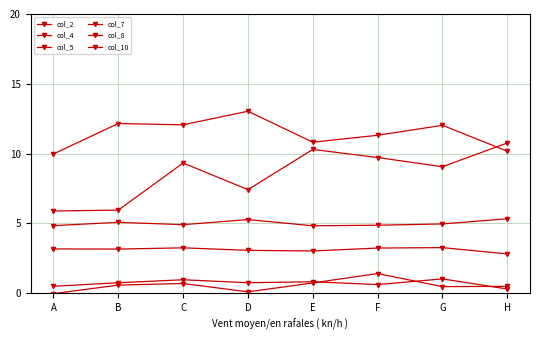

Is the value of col_4 at H greater than the value of col_7 at H?

No